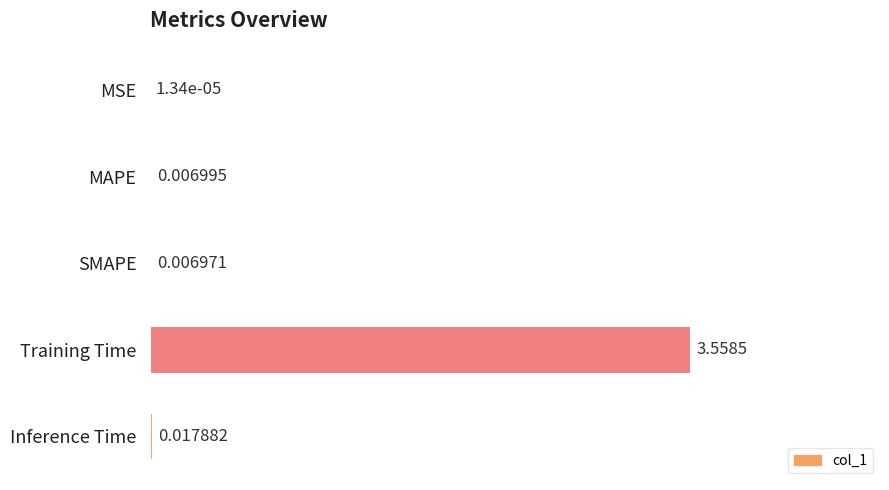

Are the bars grouped side by side (vs. stacked)?

No